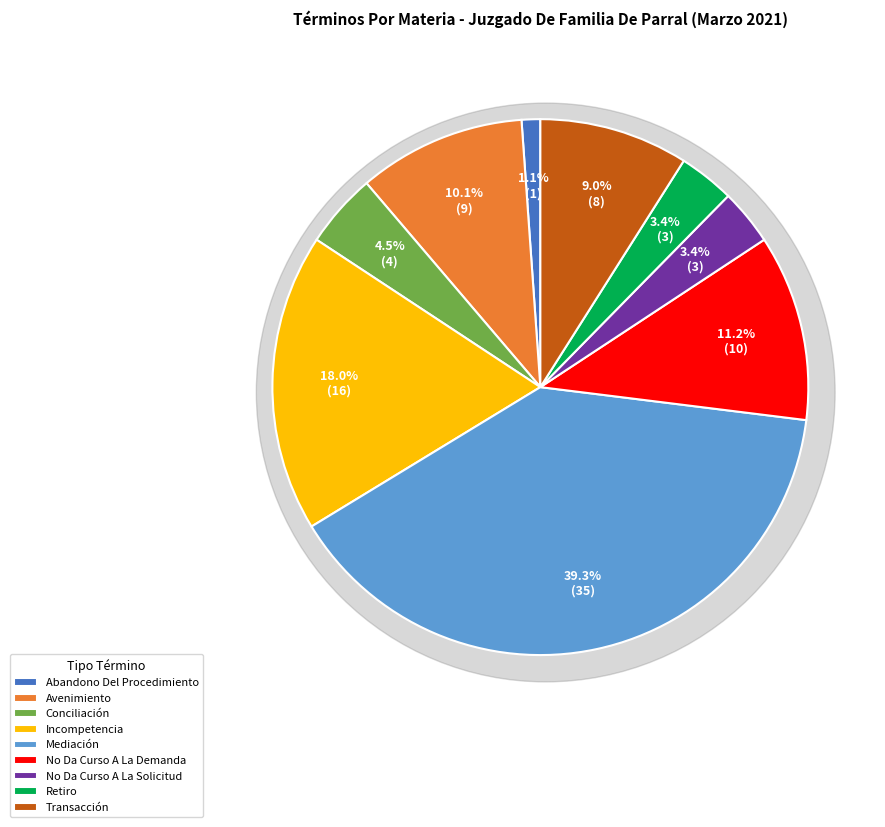

Count the number of slices in the pie.

9